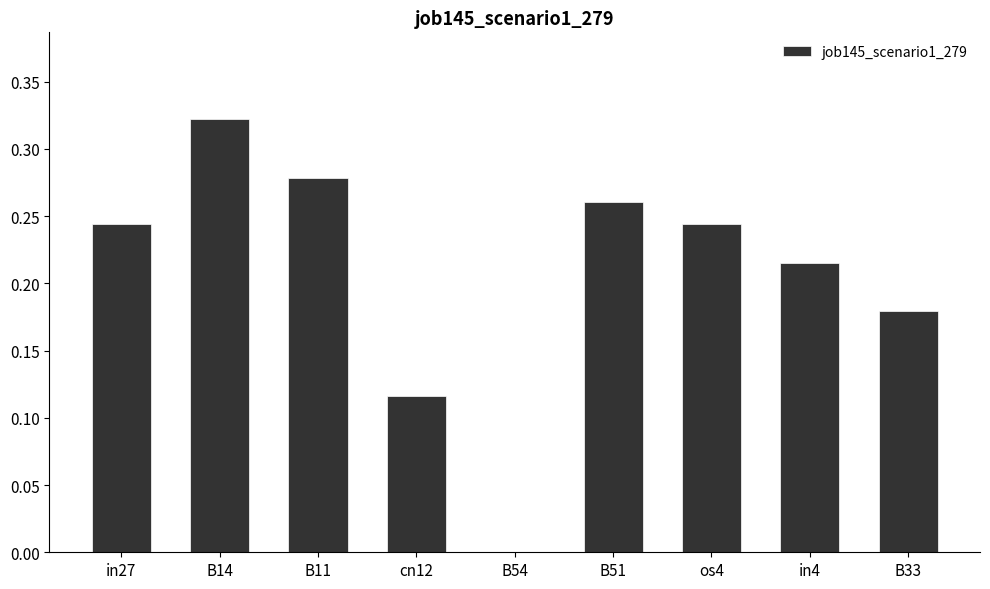

Between B54 and in4, which is larger?

in4